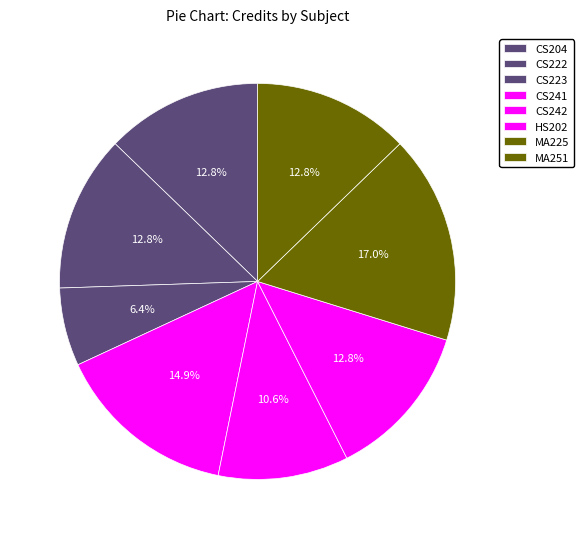

How many slices are in this pie chart?

8